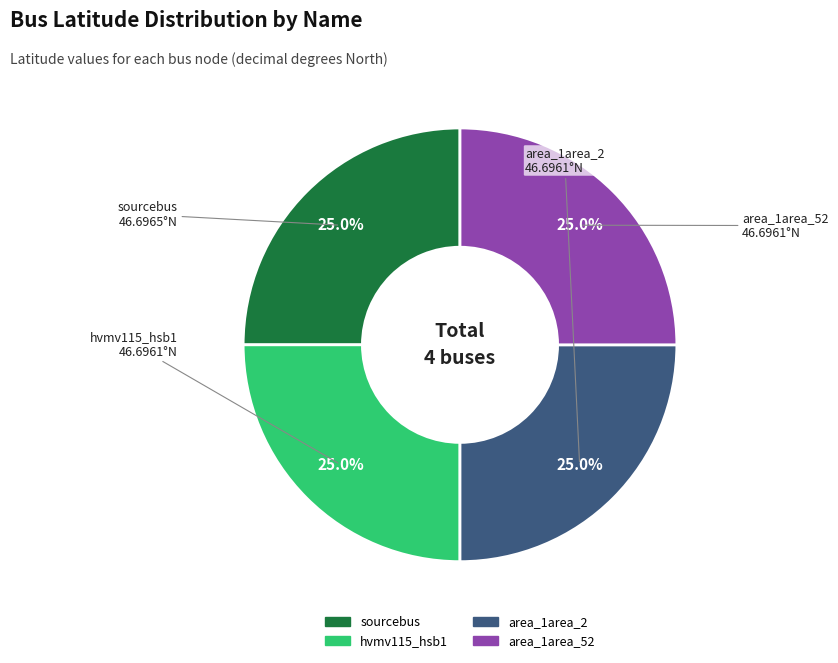

What is the ratio of the value at area_1area_52 to the value at area_1area_2?

1.0